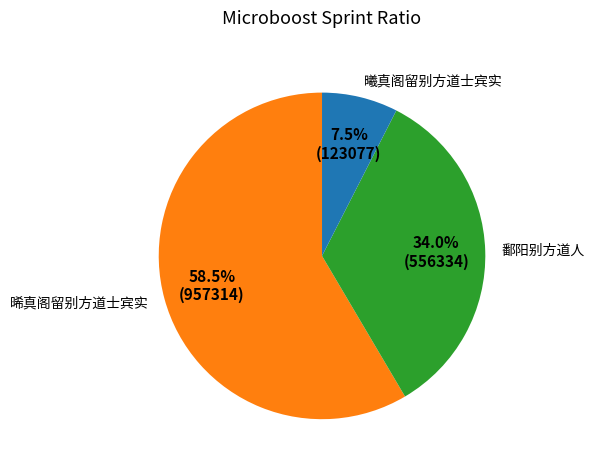

Combined, what portion of the pie is 晞真阁留别方道士宾实 and 鄱阳别方道人?

92.5%